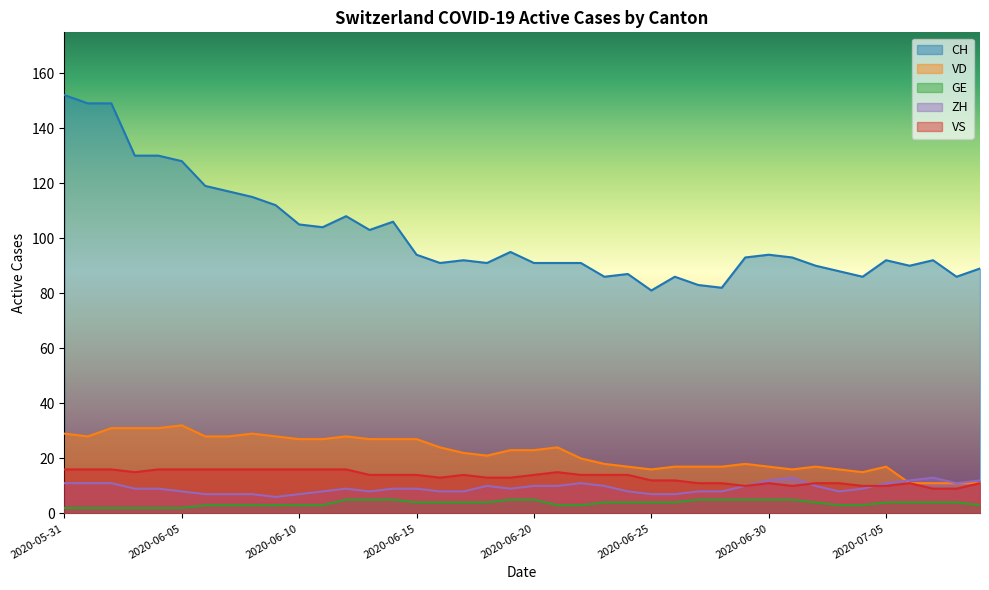

What position from the left is 2020-06-16?

17